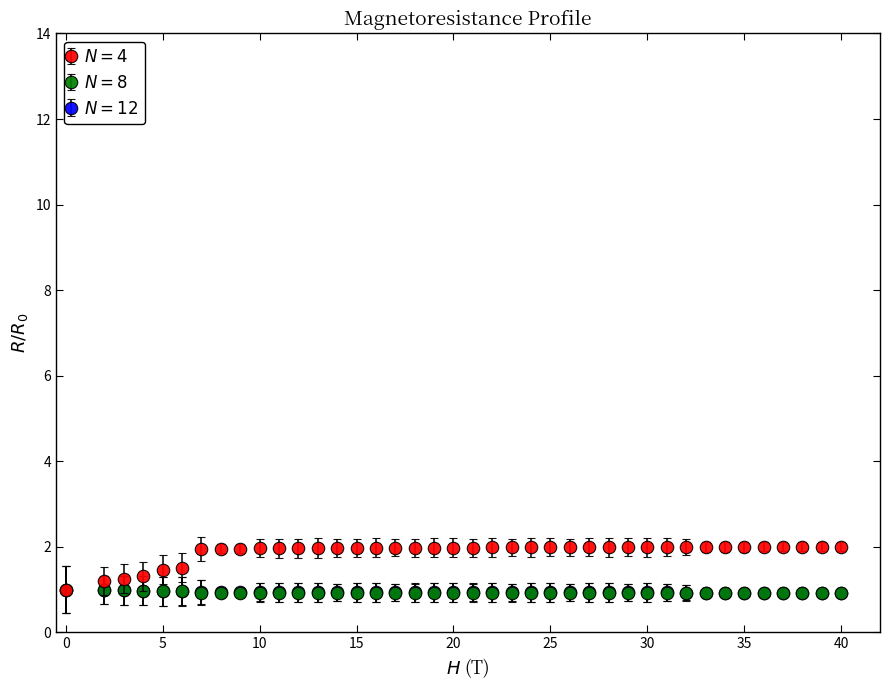

What is the minimum value shown in the chart?

0.9